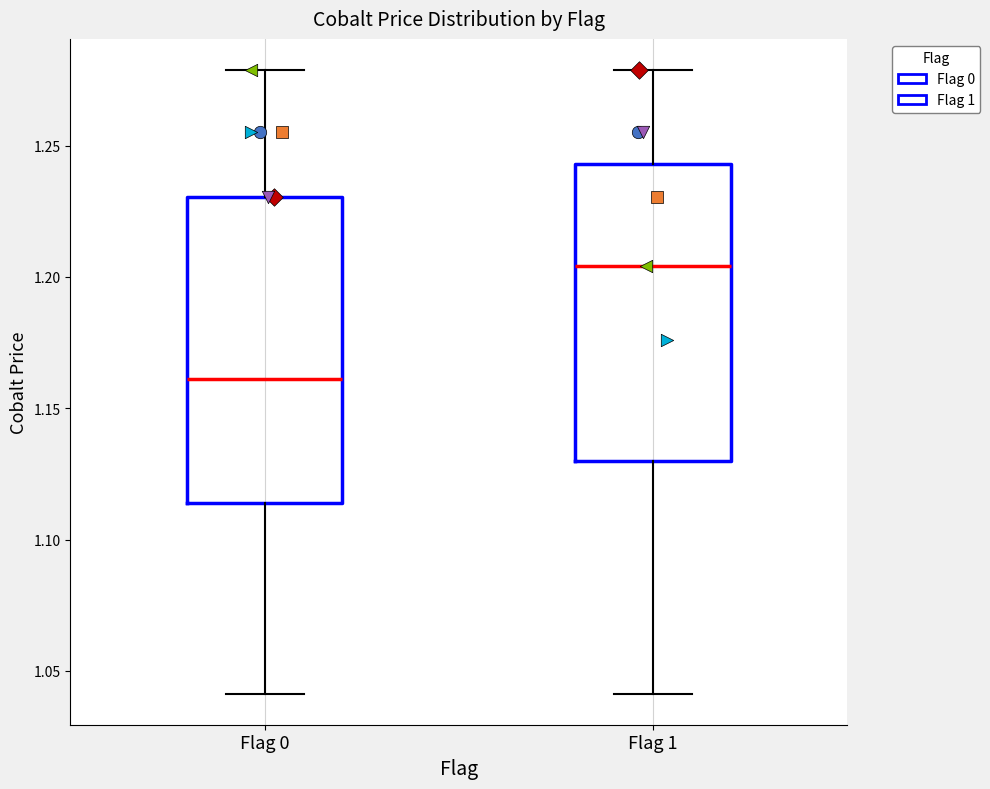

Reading left to right, transcribe this box plot: for each box, give where its median line is, the range the box spans, and where its two whiskers end, as read against the y-axis. The values are not printed on the chart, so give them approximately, as read against the axis.

Flag 0: median 1.160, box 1.115 to 1.230, whiskers 1.040 to 1.280
Flag 1: median 1.205, box 1.130 to 1.245, whiskers 1.040 to 1.280